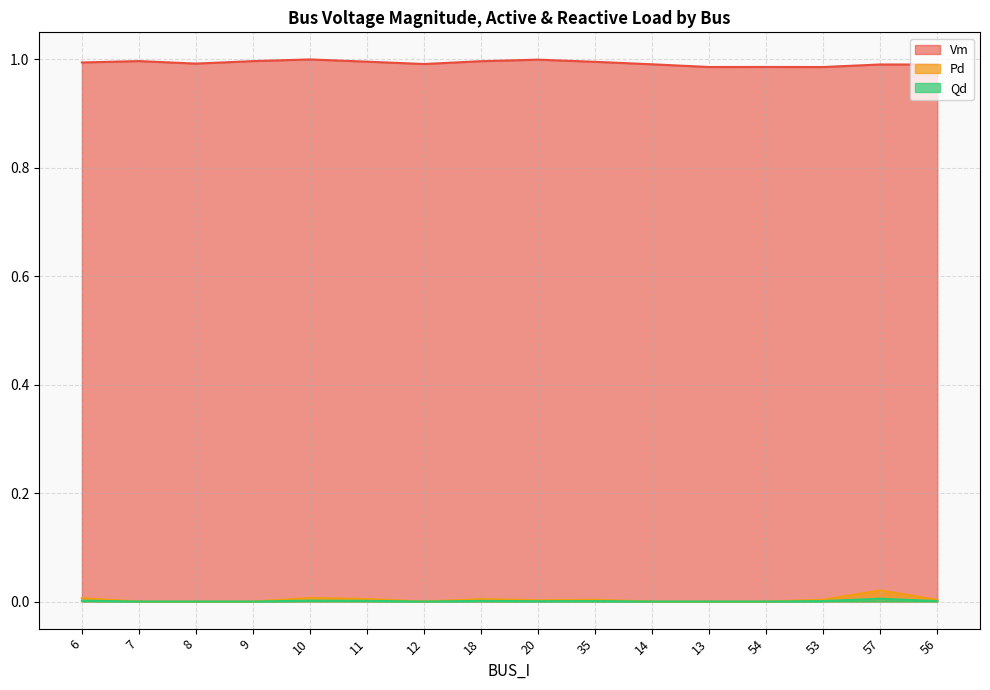

In Pd, how many points are higher than both neighbors (excluding endpoints)?

4